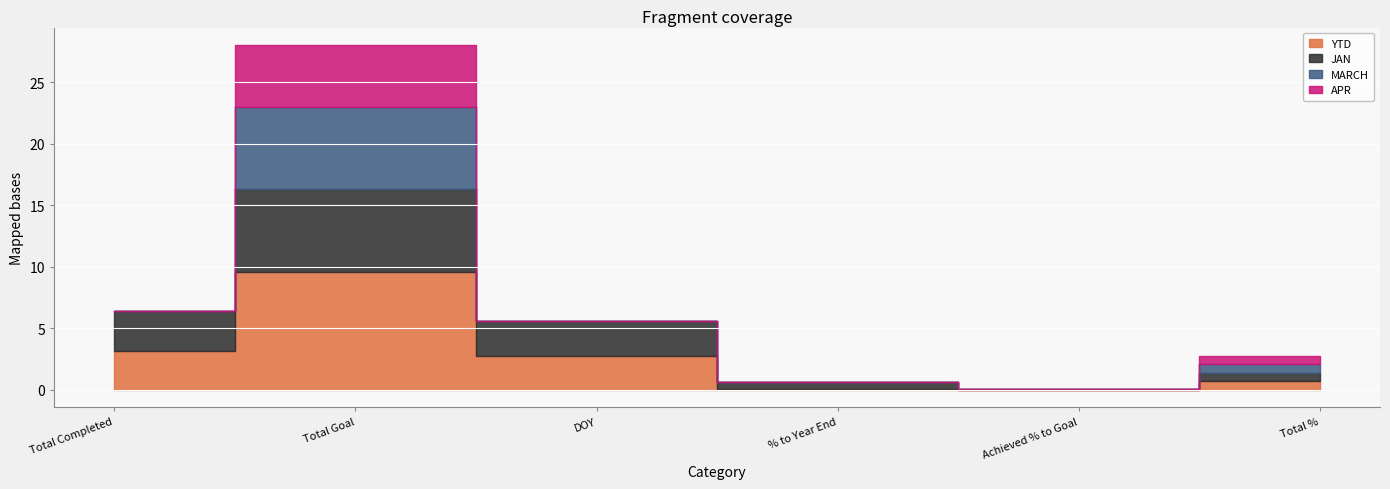

What position from the right is DOY?

4